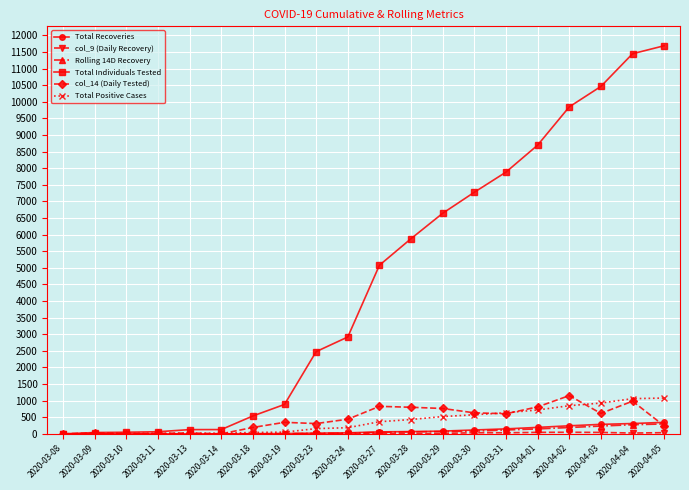

What is the label of the 18th point from the left?

2020-04-03